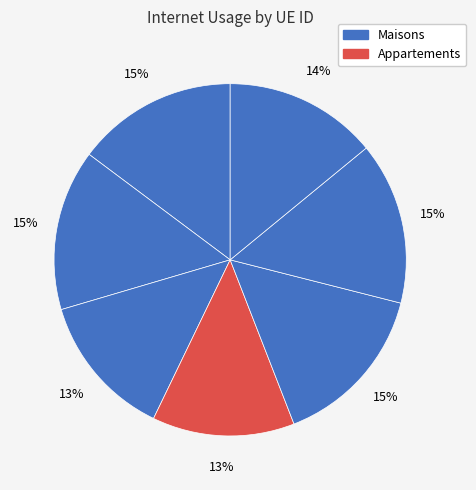

How many slices are in this pie chart?

7